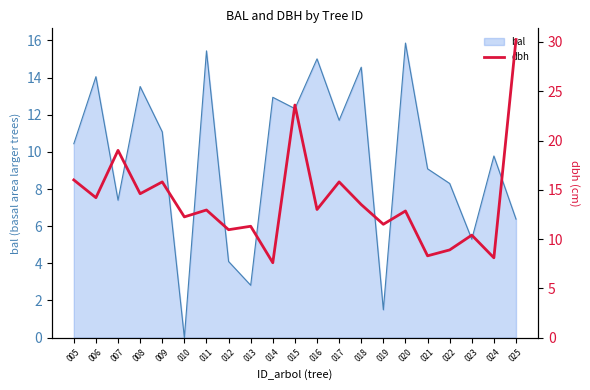

Where is the first local minimum?

006